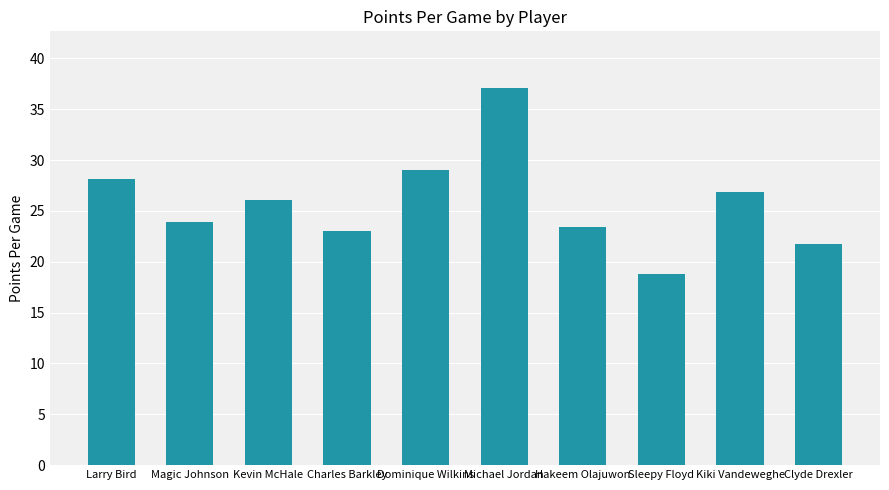

What is the label of the 3rd bar from the left?

Kevin McHale